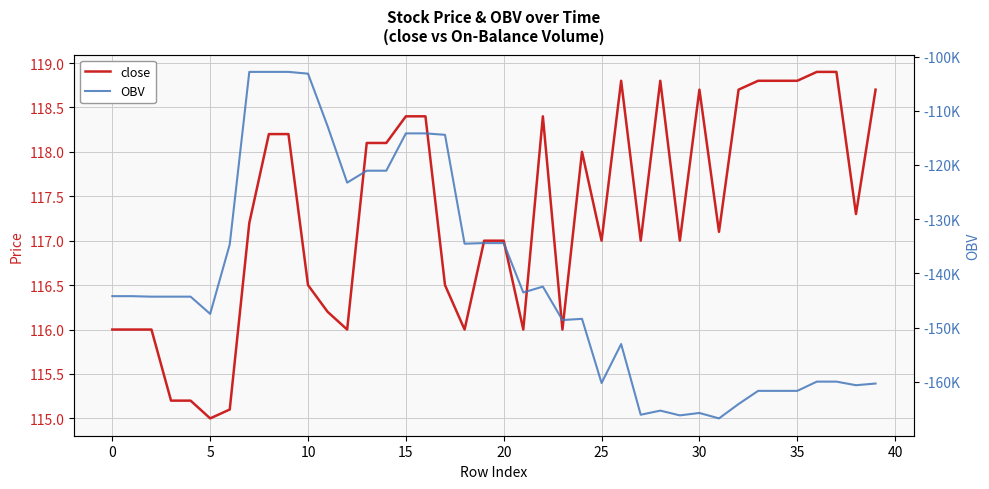

True or false: close and OBV cross at least once.

False